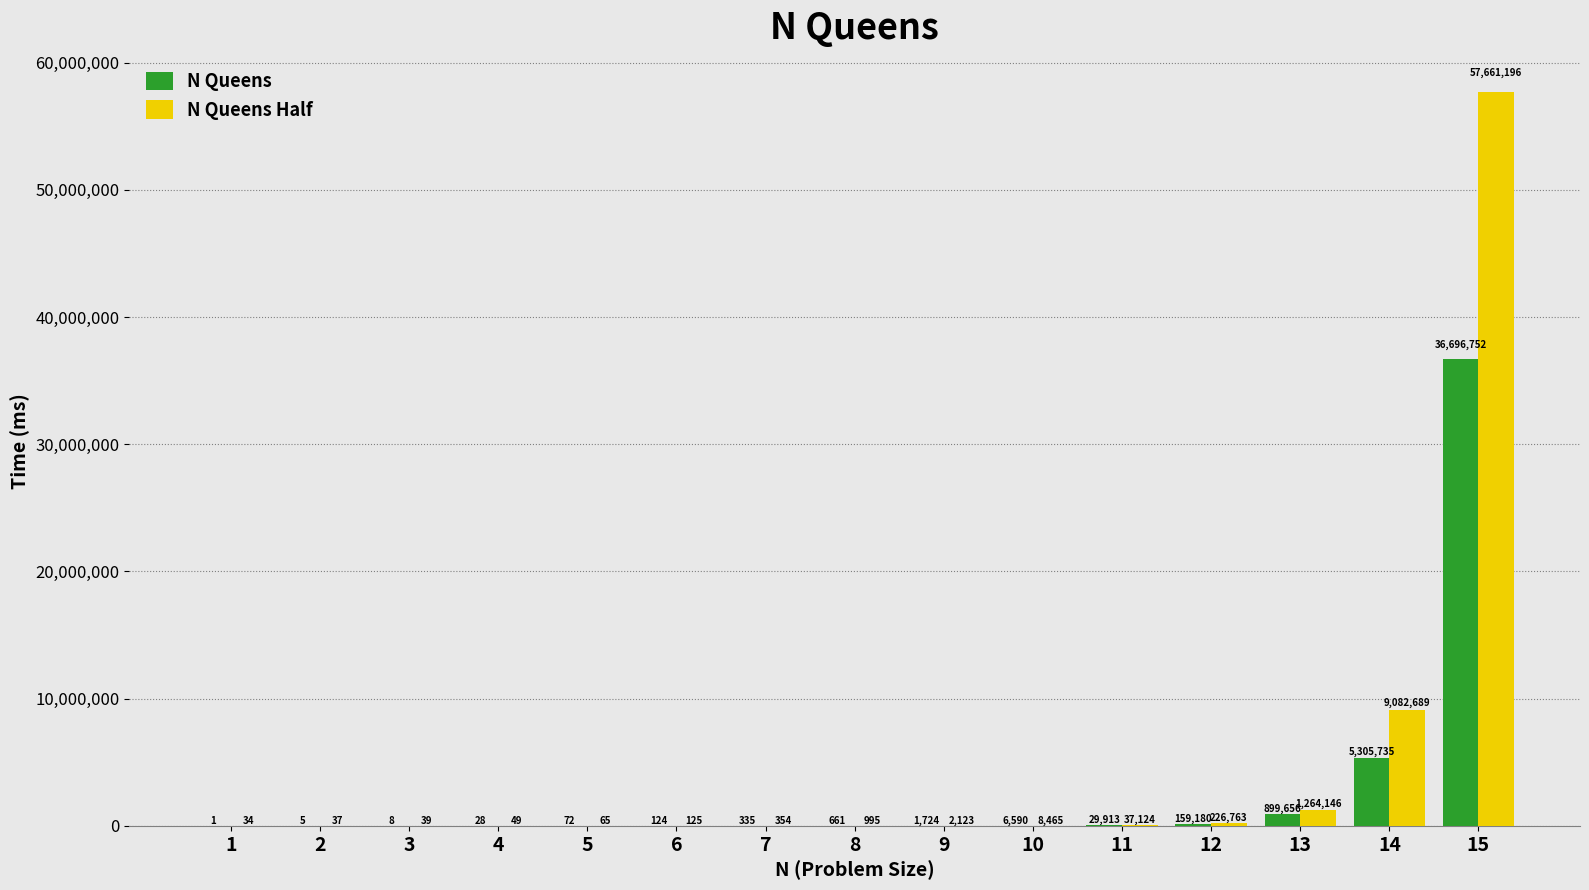

At which category does the chart reach its peak across all series?

15